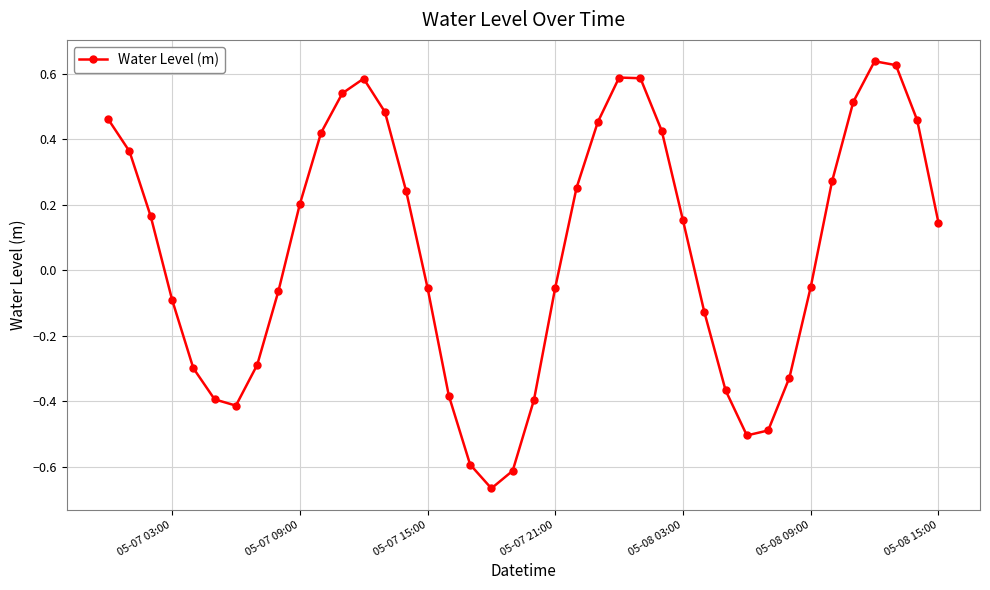

What is the difference between the second highest and second lowest values?

1.2